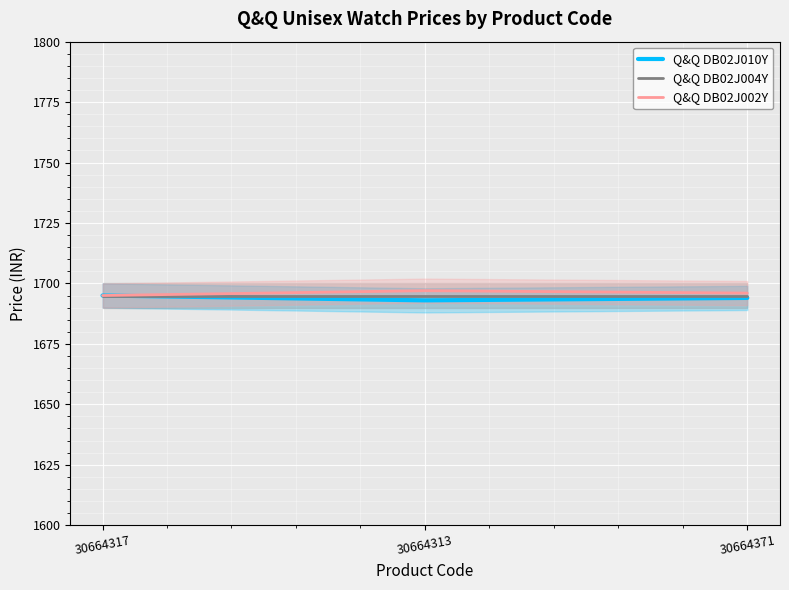

What is the sum of all Q&Q DB02J002Y values?

5088